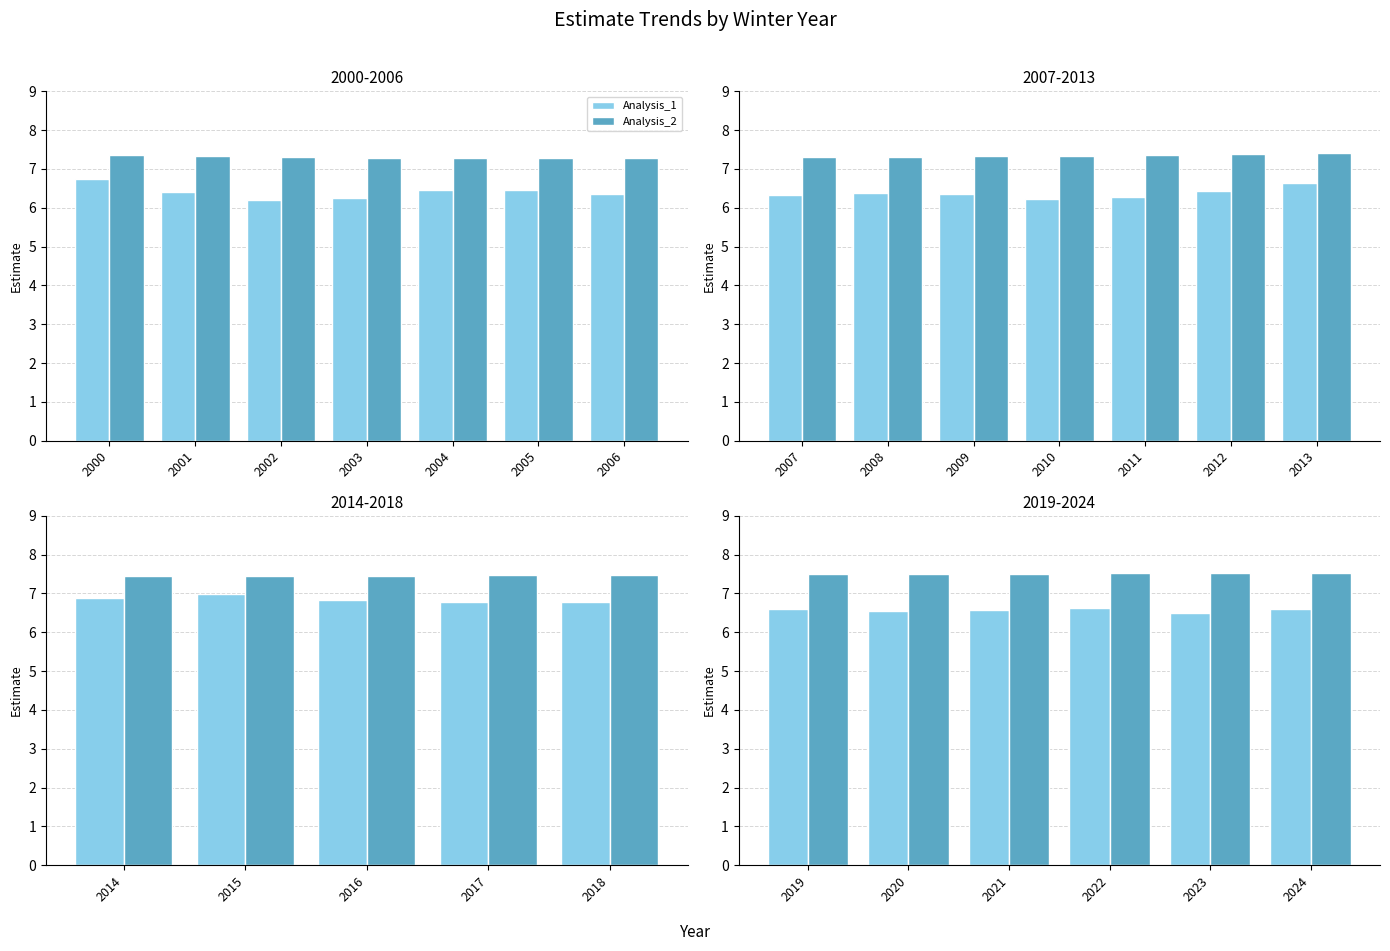

What is the maximum value shown in the chart?

7.5